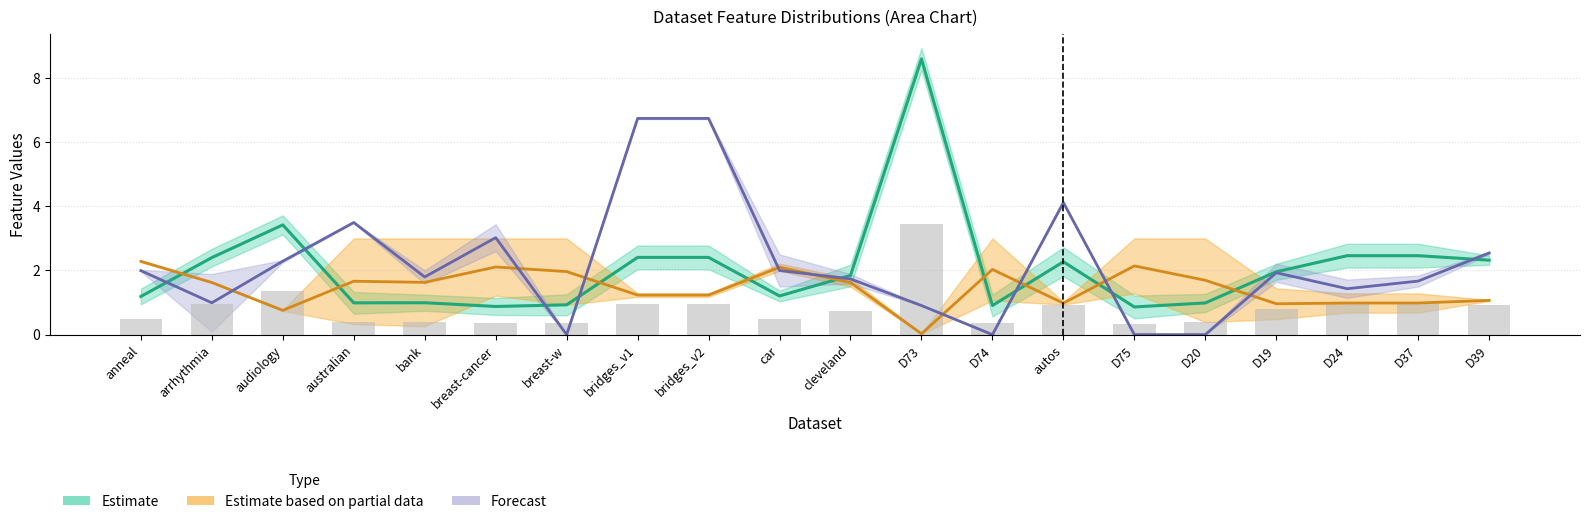

True or false: 特征14 has a value of 5.9 at australian.

False